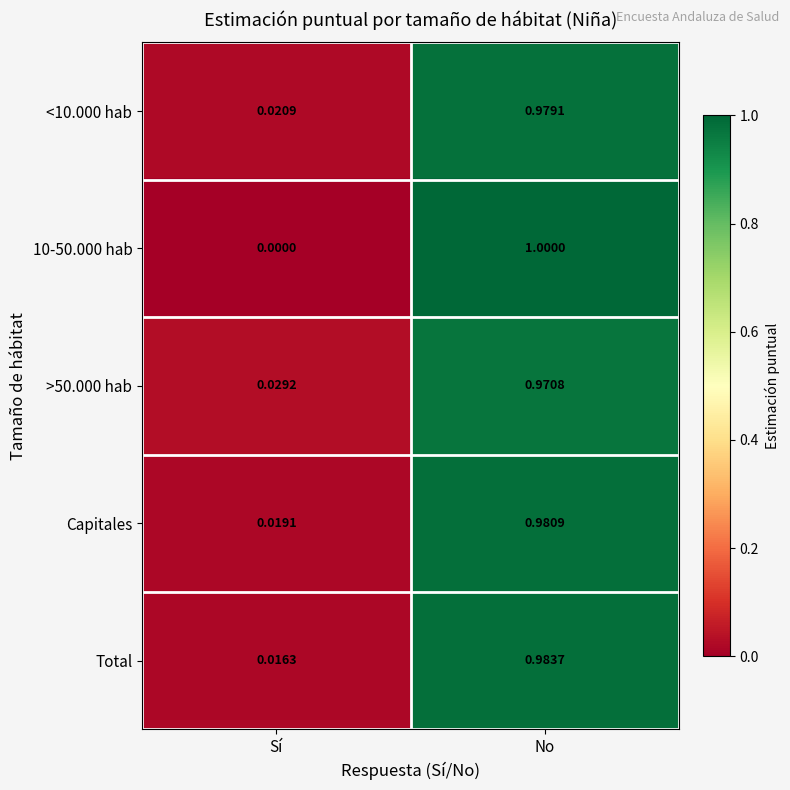

Count the number of data series in this chart.

5